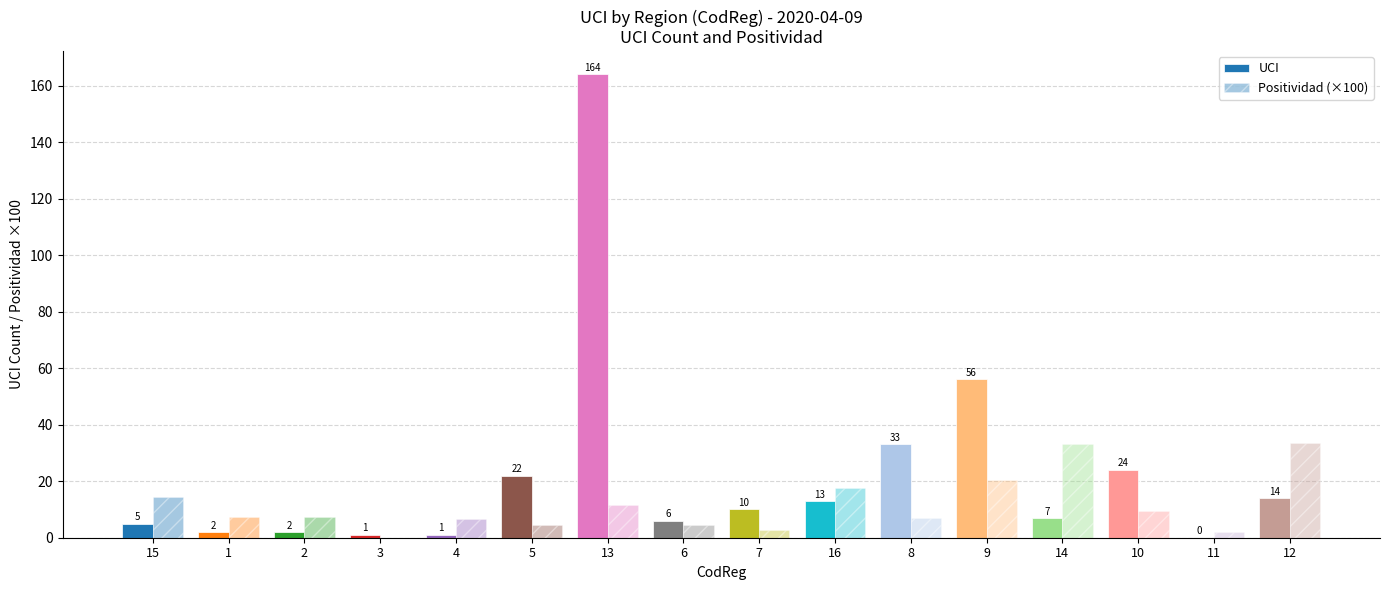

Where is Positividad (×100) nearest to the value 16?

16